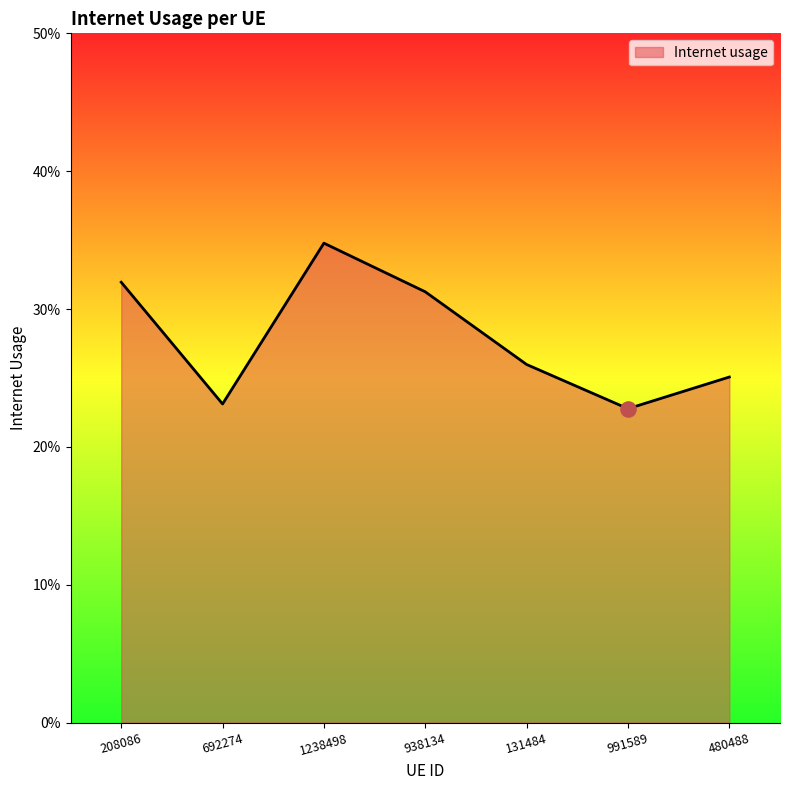

Which has a higher value, 692274 or 131484?

131484